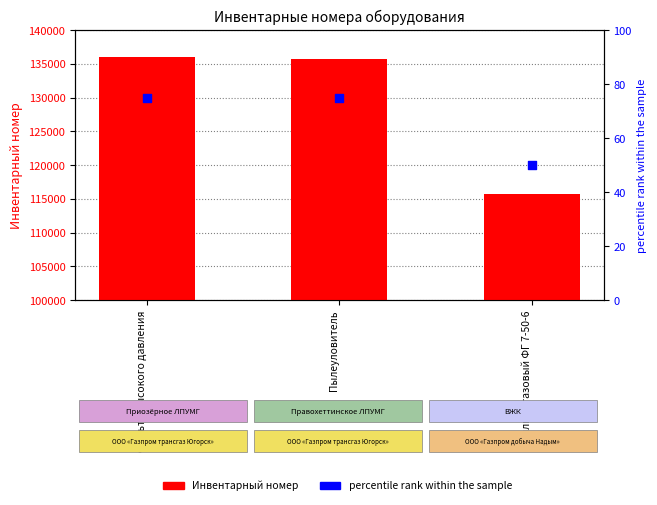

Is the value of percentile rank within the sample at Фильтр газовый ФГ 7-50-6 greater than the value of Инвентарный номер at Пылеуловитель?

No